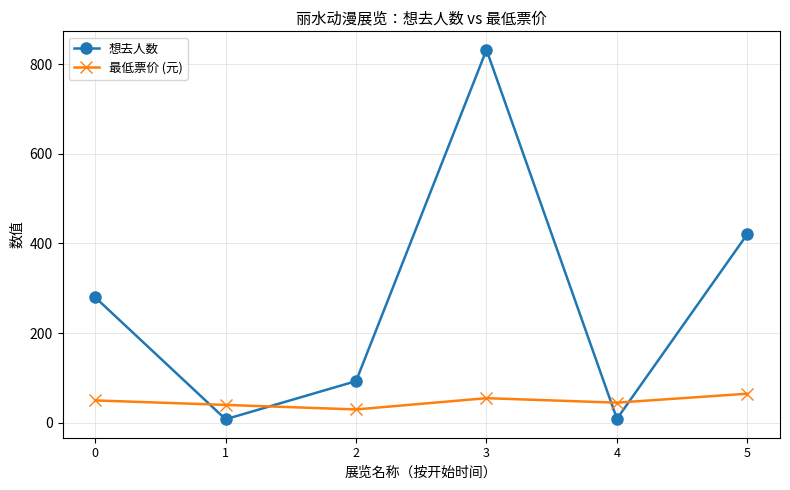

Rank the series at 3 from highest to lowest value.

想去人数, 最低票价 (元)